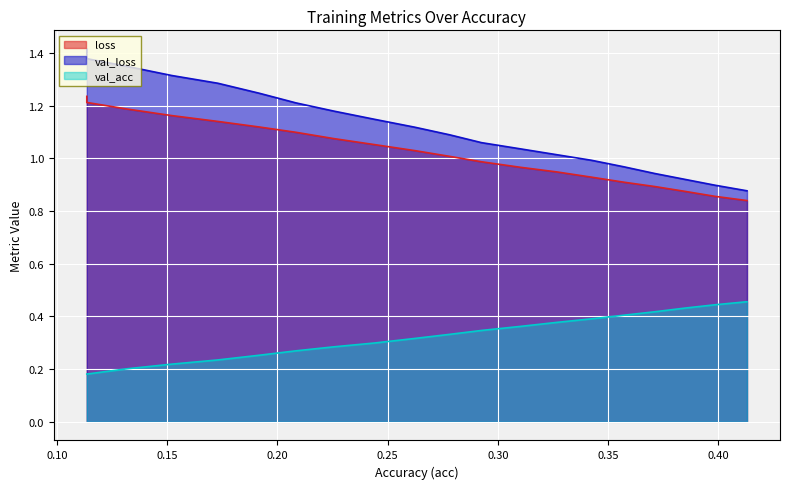

What is the value of the val_acc point at the 9th from the left?

0.3